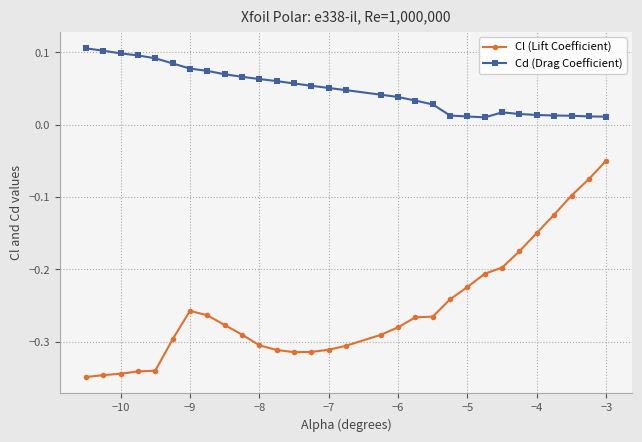

What is the sum of all Cl (Lift Coefficient) values?

-7.6